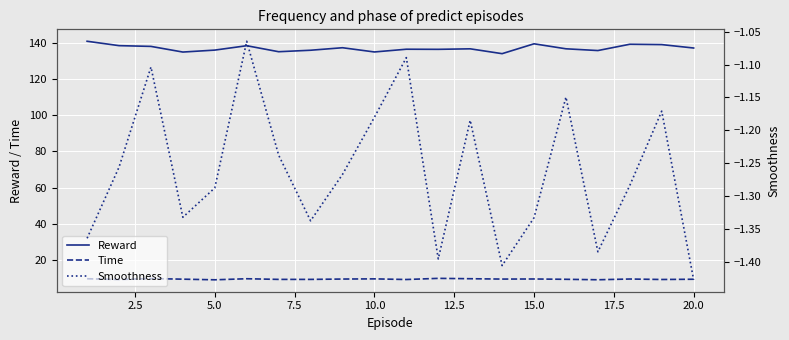

True or false: Time and Reward cross at least once.

False